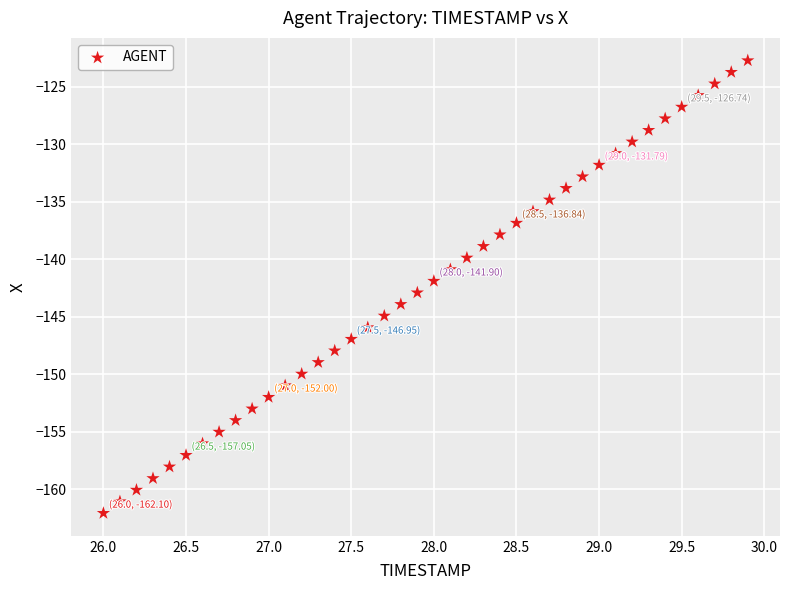

What is the range of Y values (max minus min)?

39.4